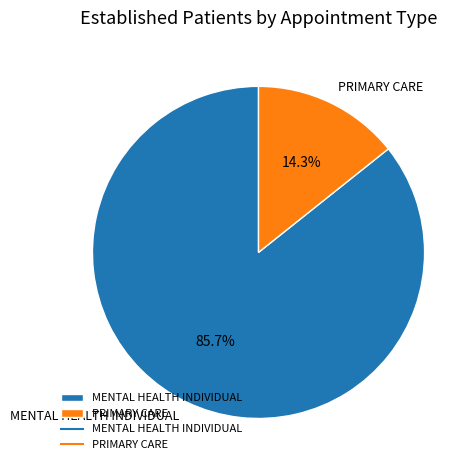

Rank the categories by value from highest to lowest.

MENTAL HEALTH INDIVIDUAL, PRIMARY CARE